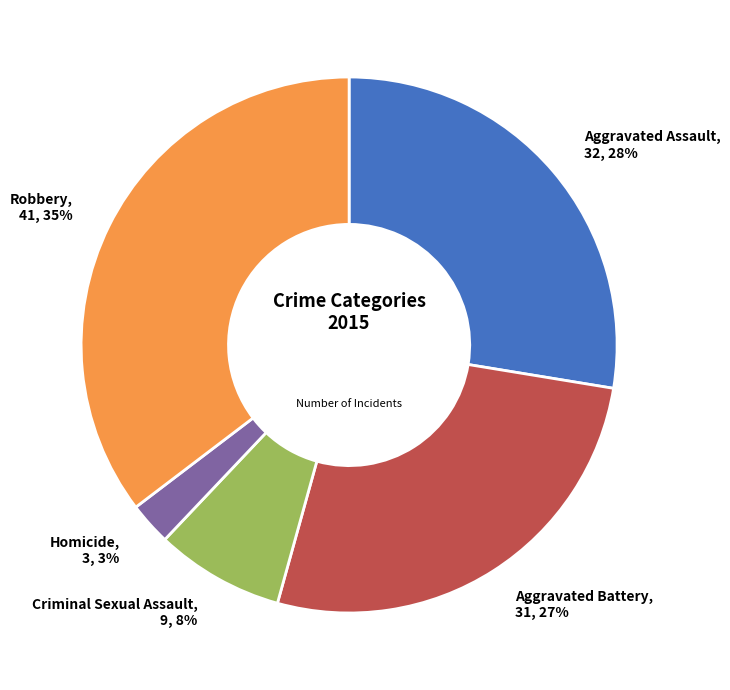

Does any single category account for the majority?

No